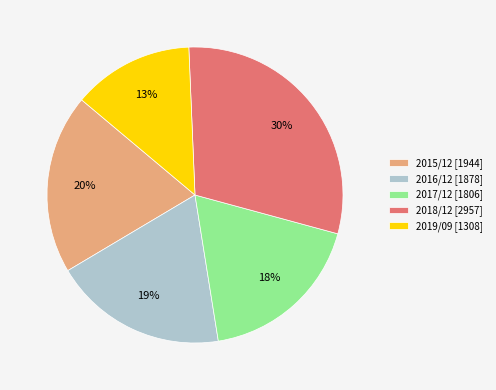

Do 2019/09 [1308] and 2017/12 [1806] together represent more than half of the pie?

No